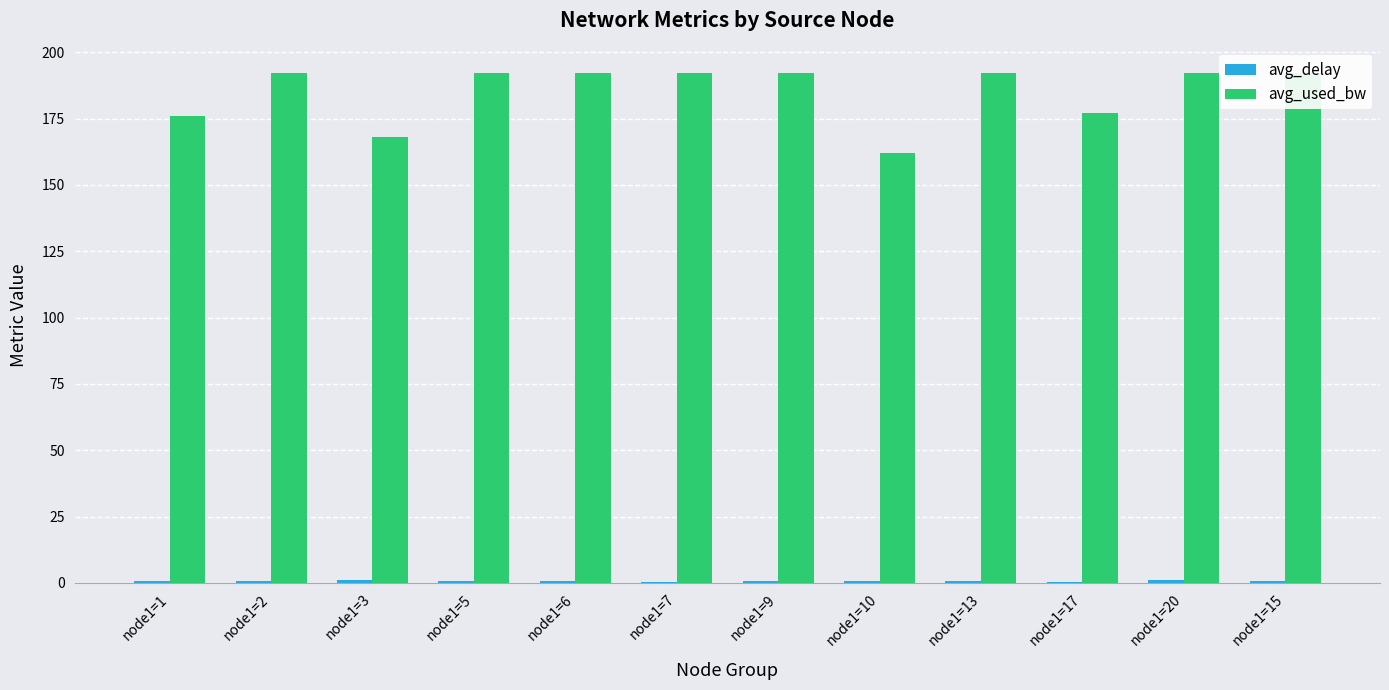

Is it true that avg_used_bw equals 192.0 at node1=9?

True